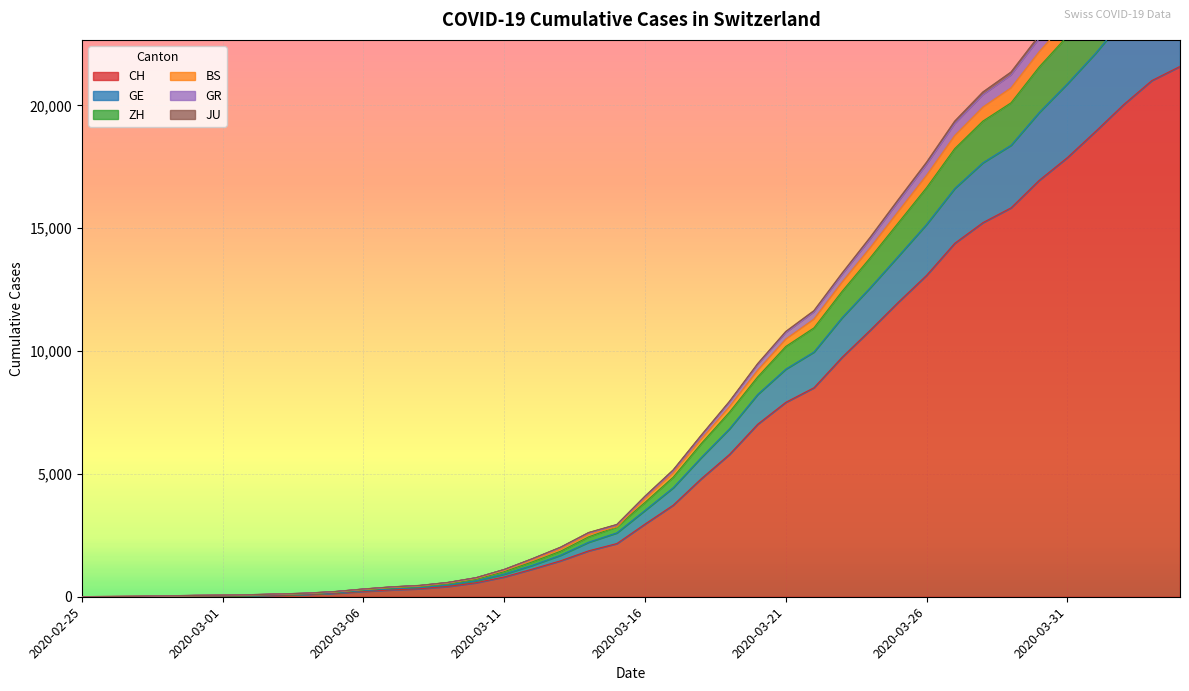

True or false: CH has a value of 57 at 2020-03-04.

False